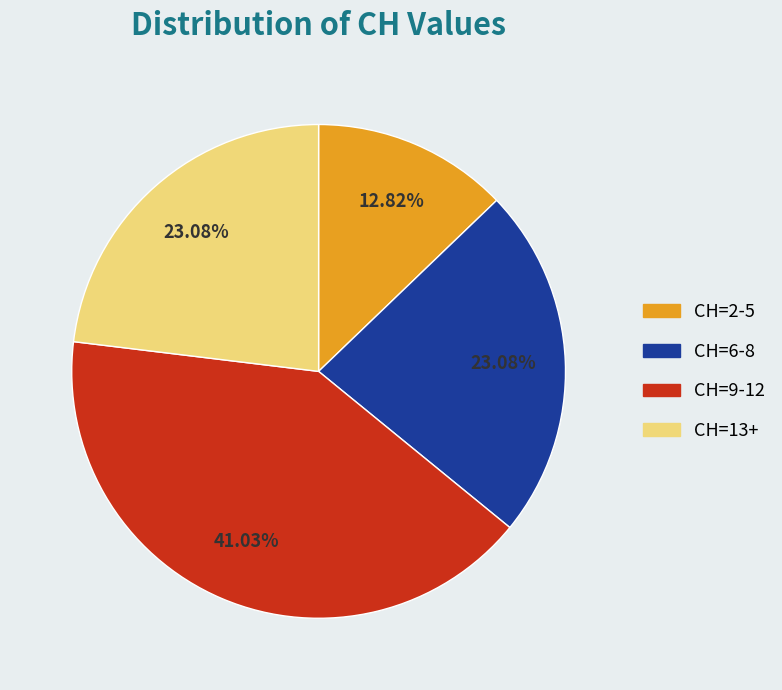

Is there any slice that represents more than half of the pie?

No